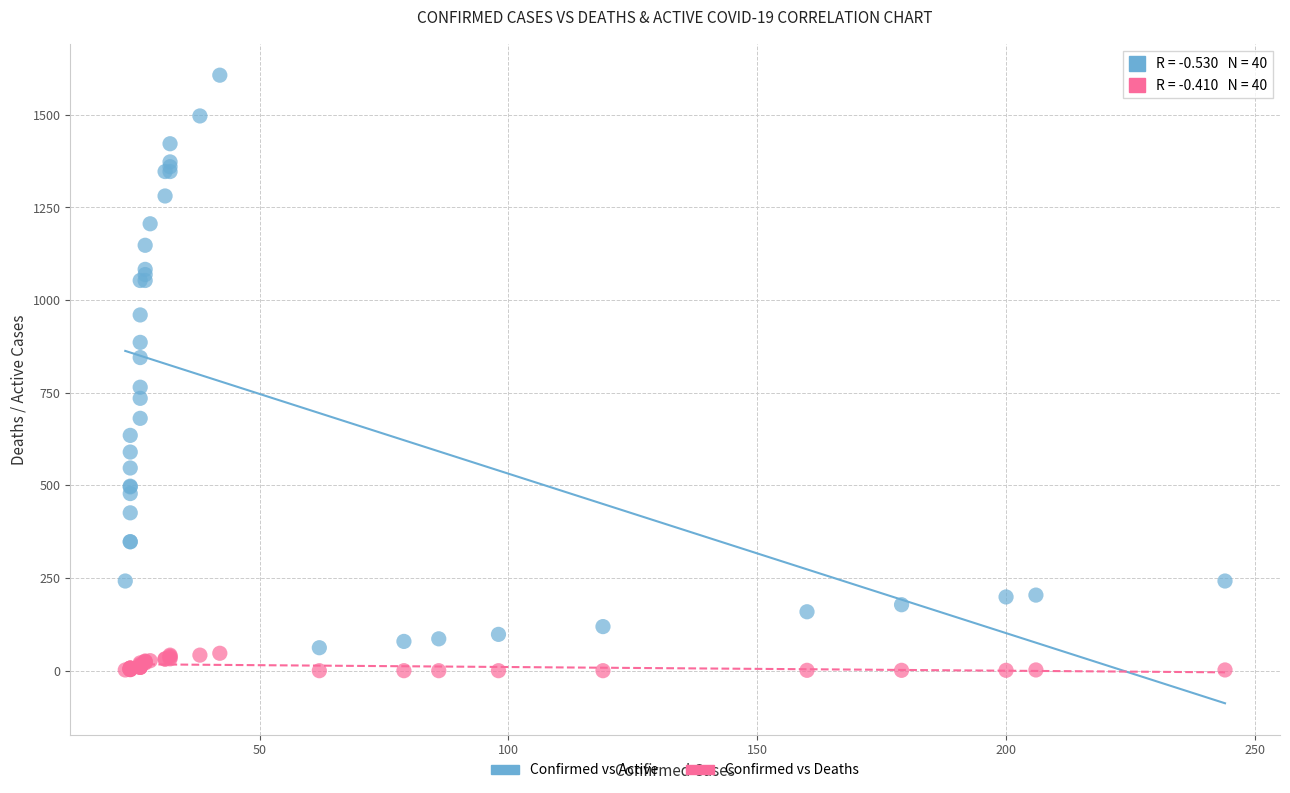

What are all the series names shown in the legend?

Confirmed vs Active, Confirmed vs Deaths